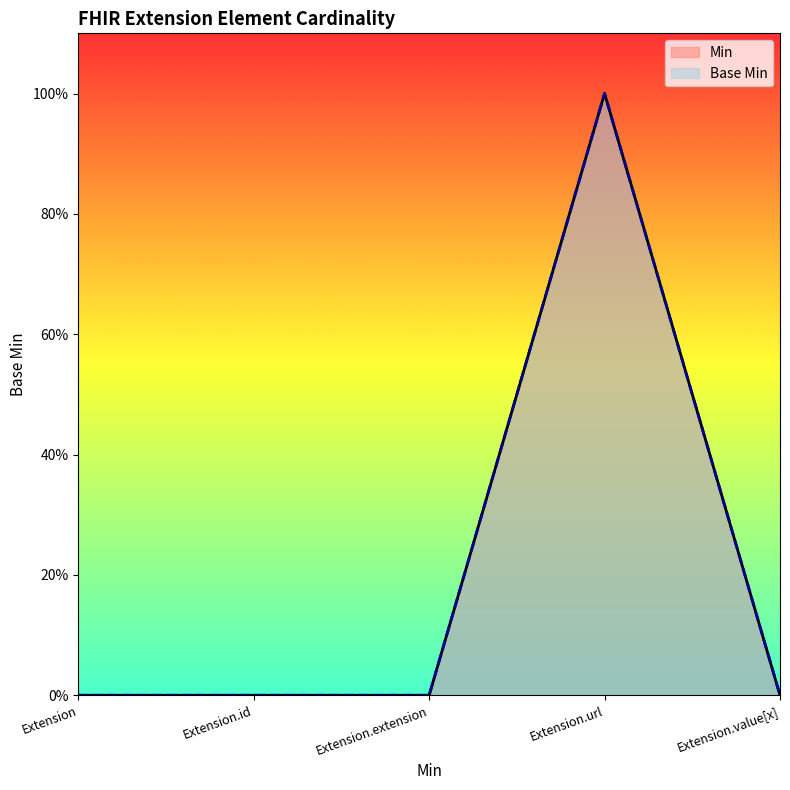

How many data points does each series have?

5